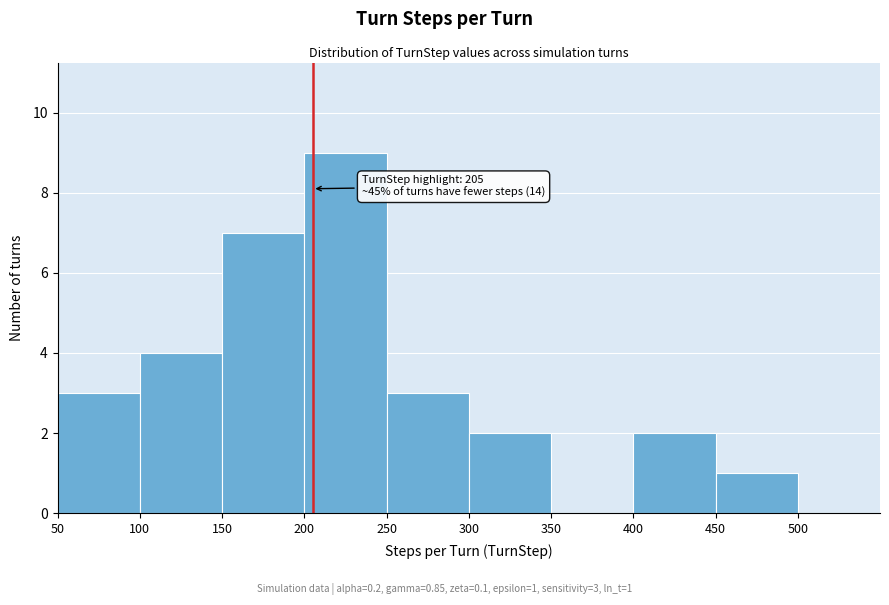

Over which range of the x-axis is the bar tallest?

200 to 250